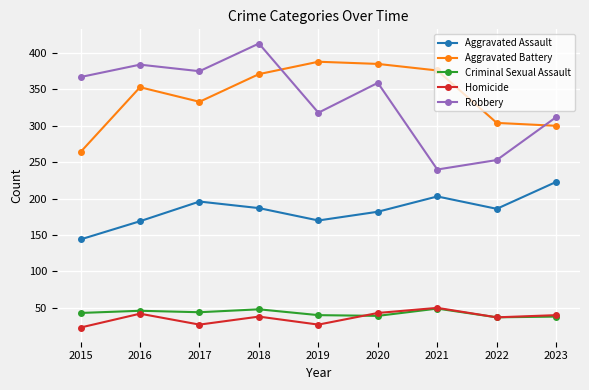

What is the minimum value for Homicide?

23